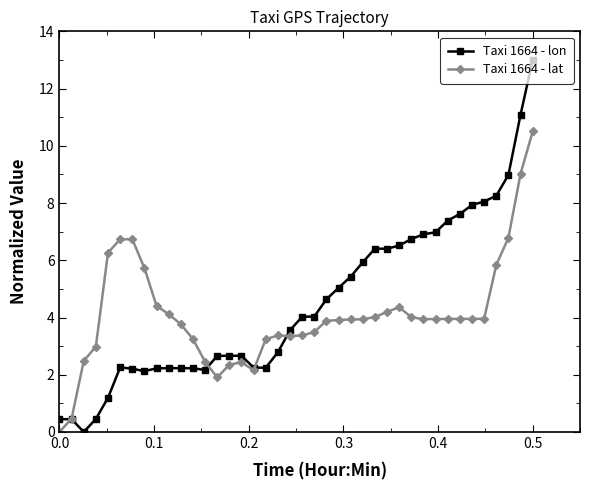

Is this an area chart (filled region under the line)?

No